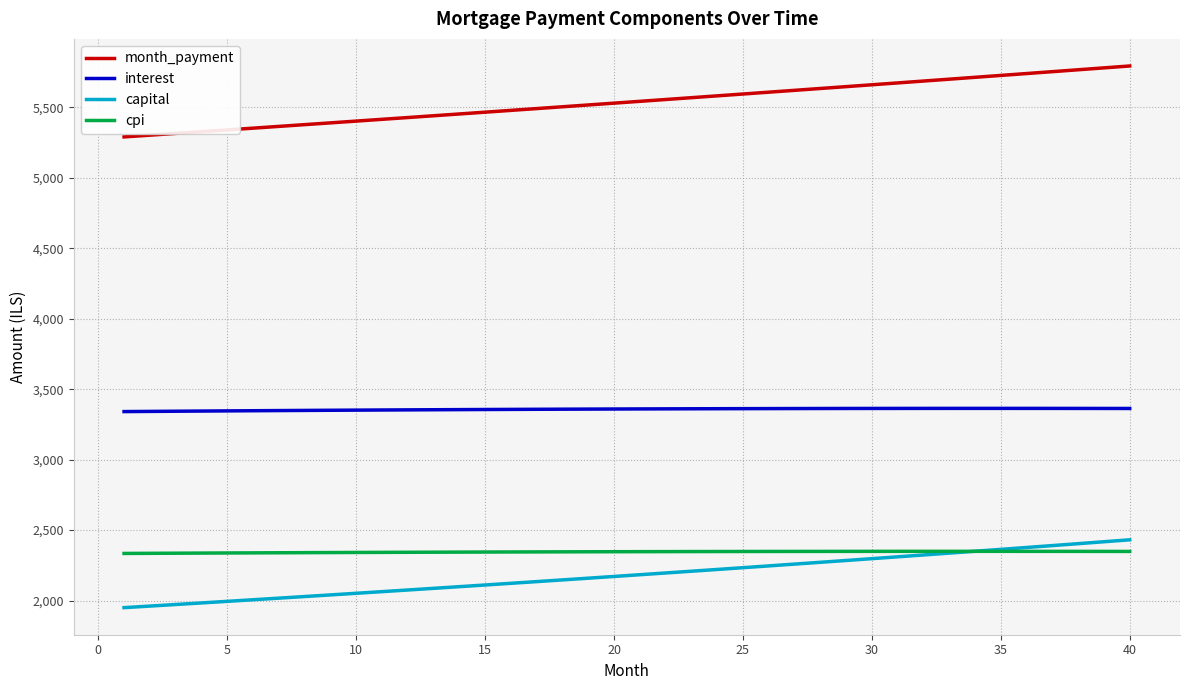

True or false: interest and capital intersect in this chart.

False